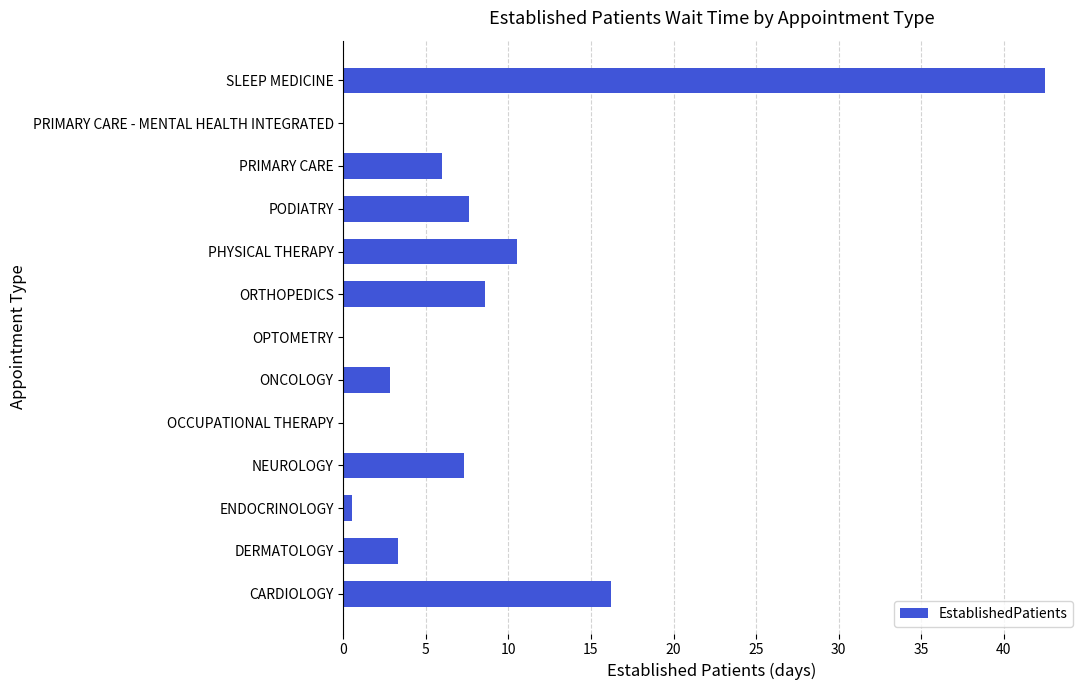

Count the number of categories in the chart.

13